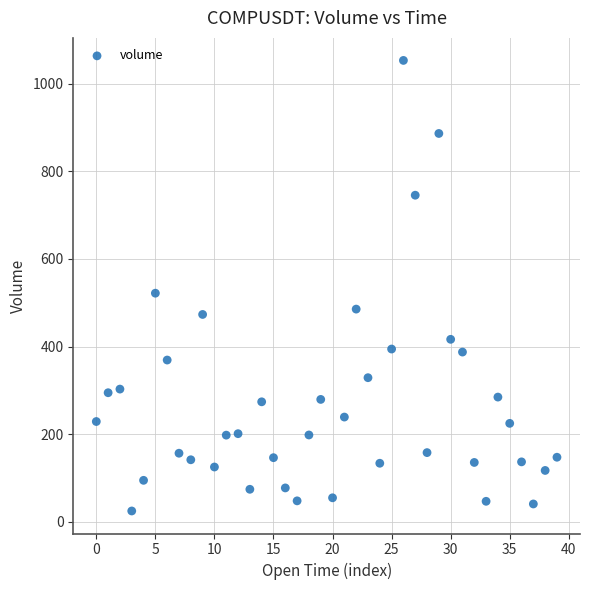

What Y value in the scatter plot is closest to 538?

521.8